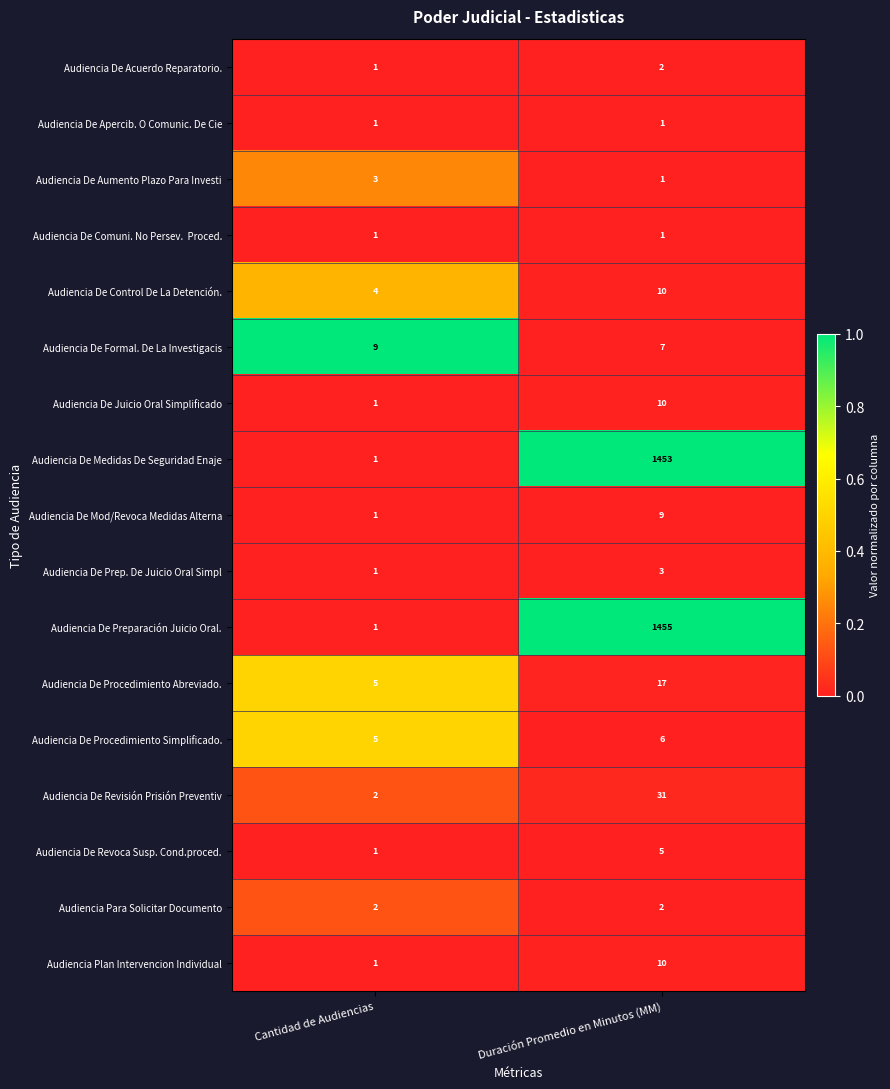

At which category is the sum across all series the highest?

Duración Promedio en Minutos (MM)